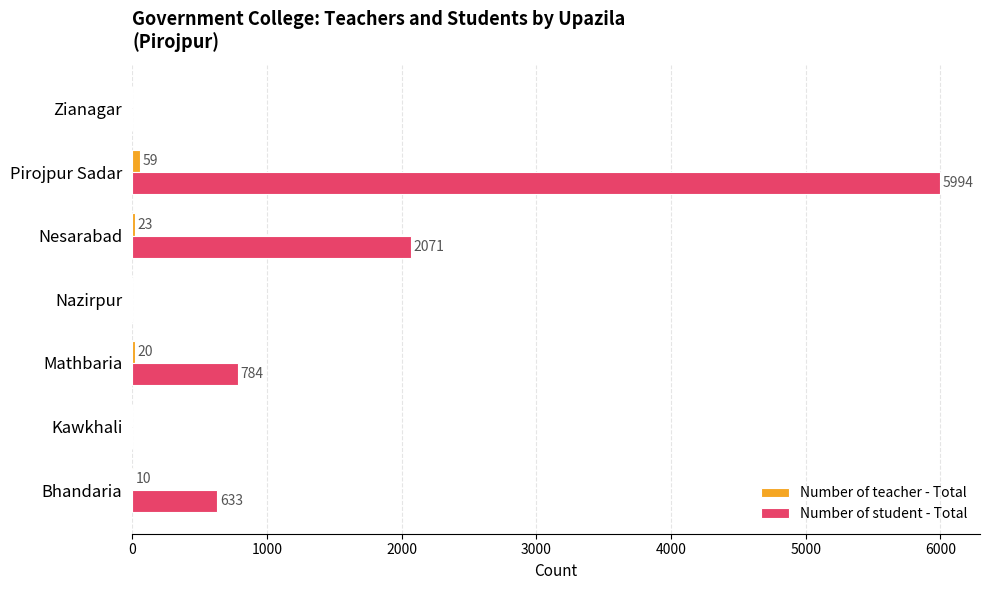

True or false: Number of student - Total has a value of 426 at Bhandaria.

False